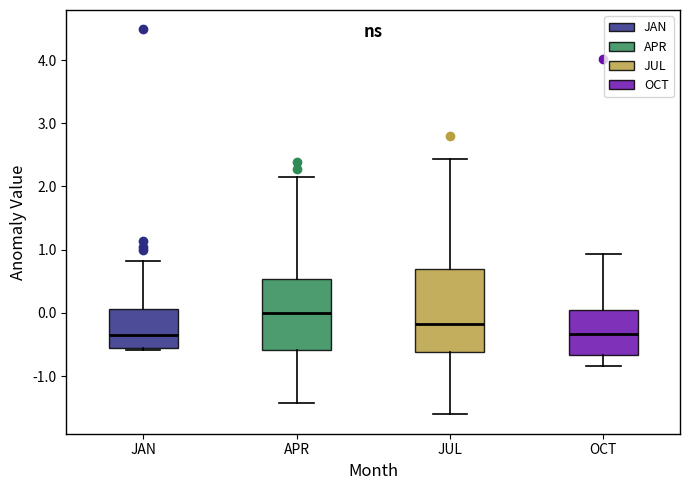

Where is the lower edge of the box for APR on the y-axis? The values are not printed on the chart, so give them approximately, as read against the axis.

-0.6